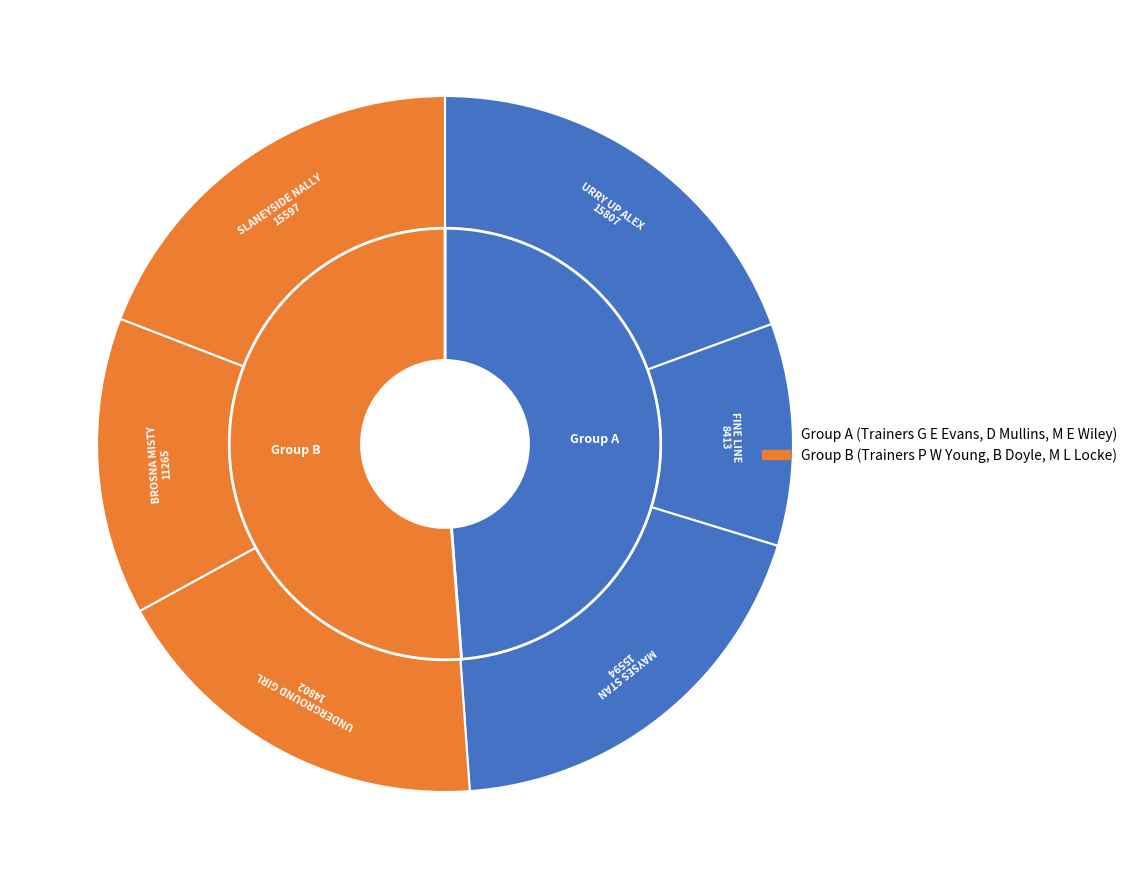

Count the number of slices in the pie.

6